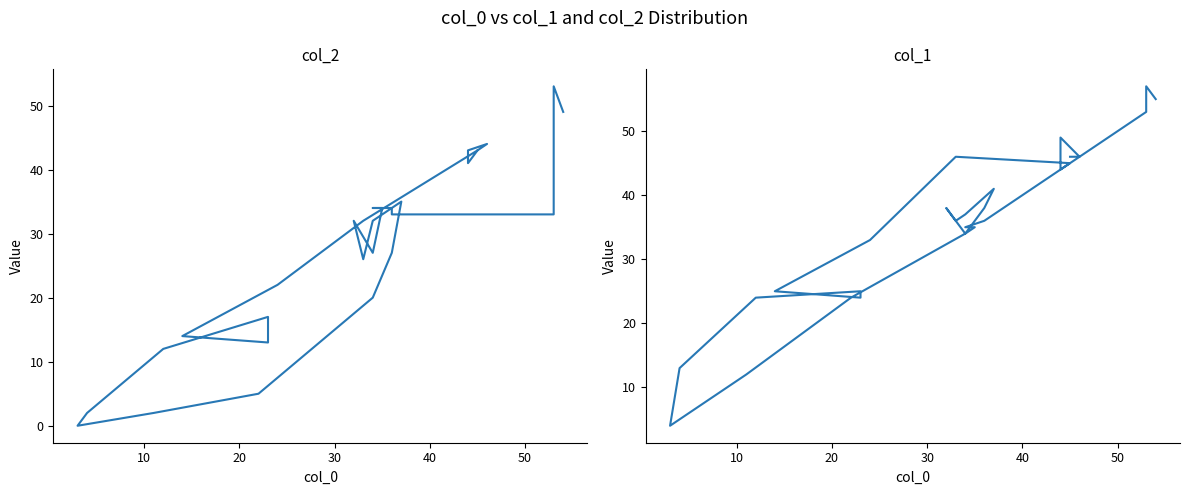

List the series in order of their overall mean, highest first.

col_1, col_2